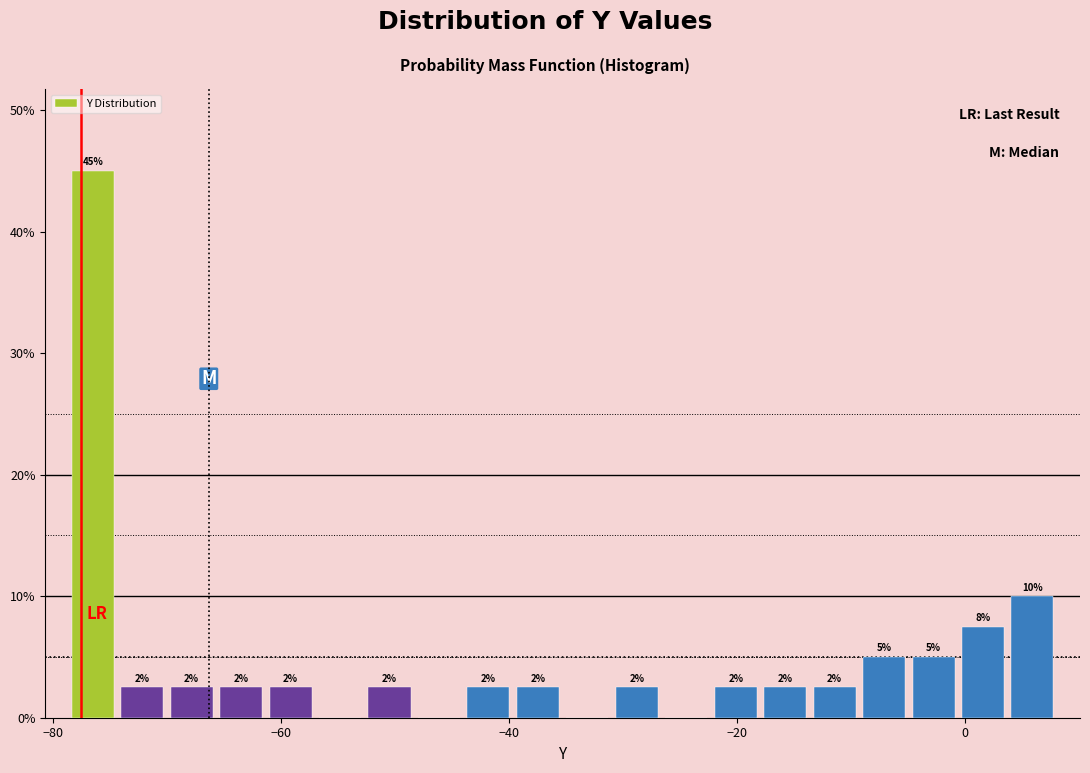

Read against the x-axis, roughly where is the centre of the tallest bar?

-76